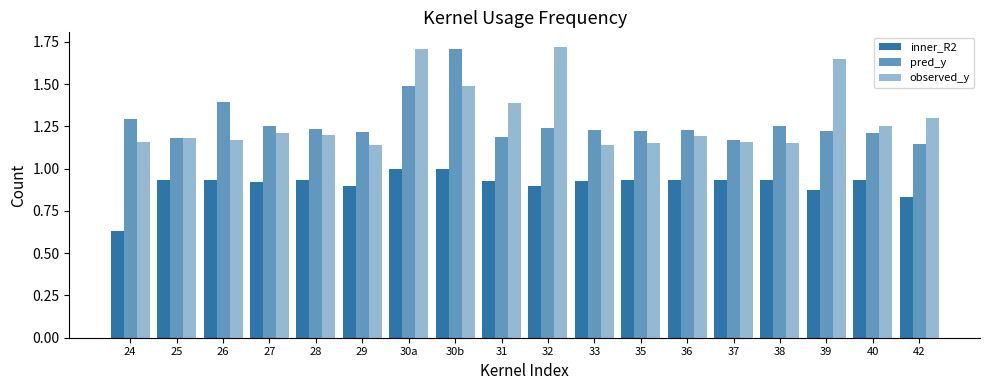

Which label corresponds to the smallest value in the chart?

24